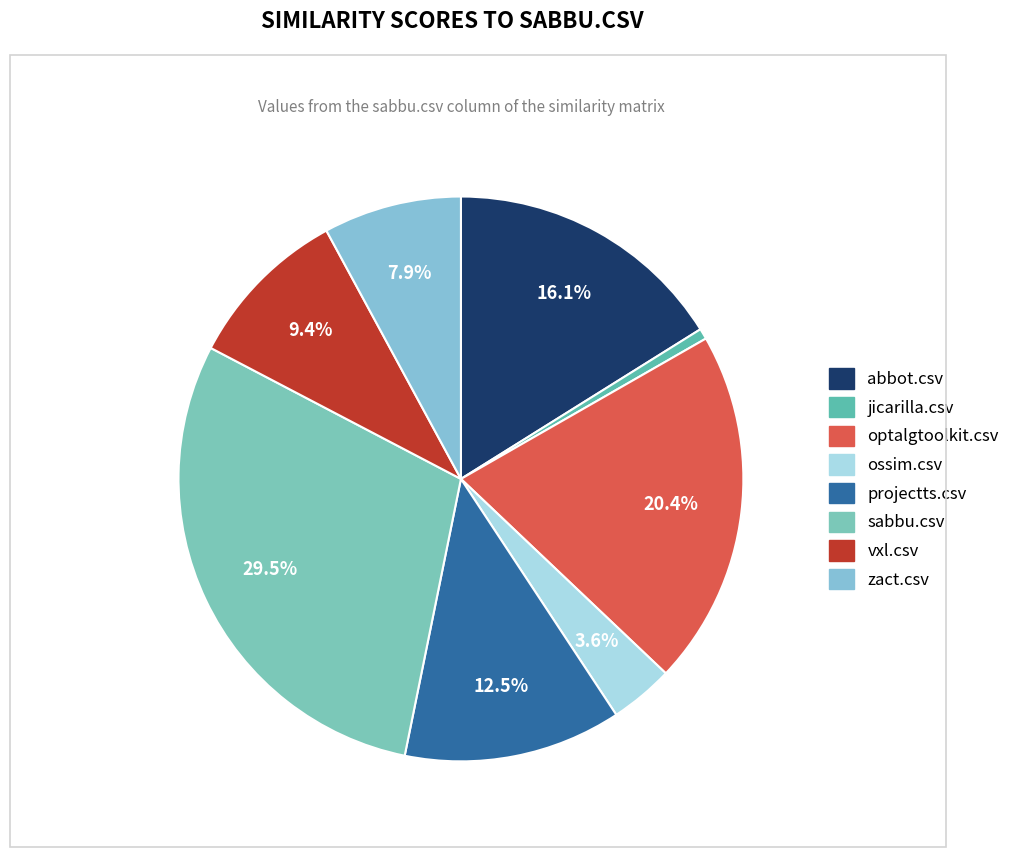

Does any single category account for the majority?

No